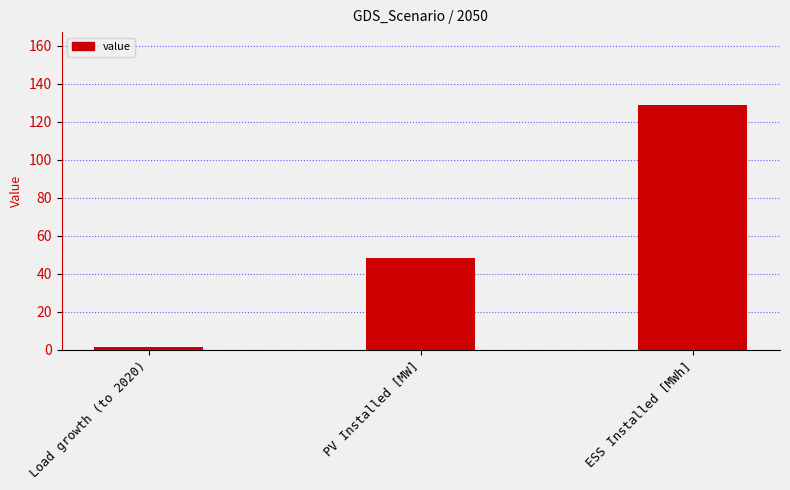

How many data points does each series have?

3